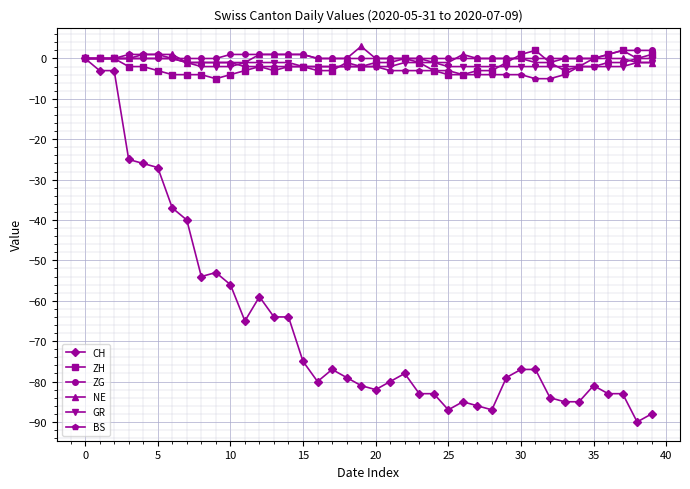

How many series are shown in this chart?

6